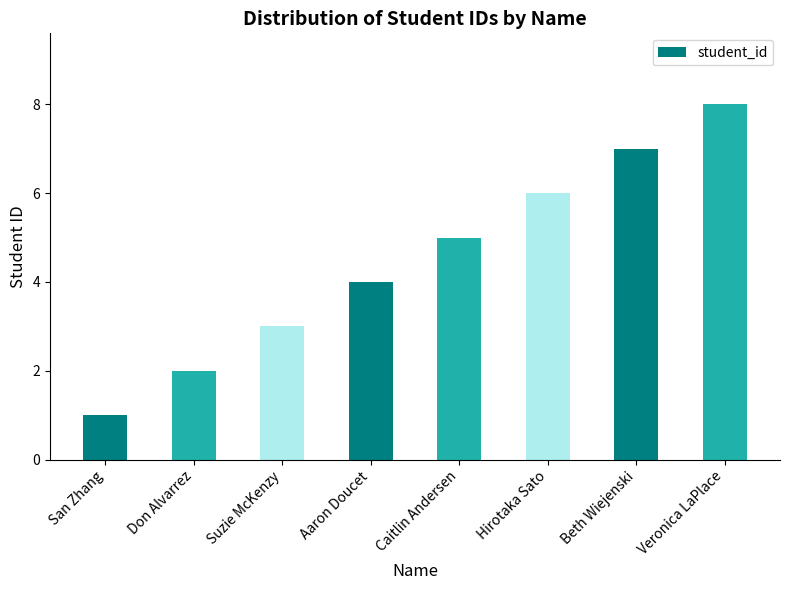

Reading left to right, transcribe all the data shown in this chart.

San Zhang=1	Don Alvarrez=2	Suzie McKenzy=3	Aaron Doucet=4	Caitlin Andersen=5	Hirotaka Sato=6	Beth Wiejenski=7	Veronica LaPlace=8